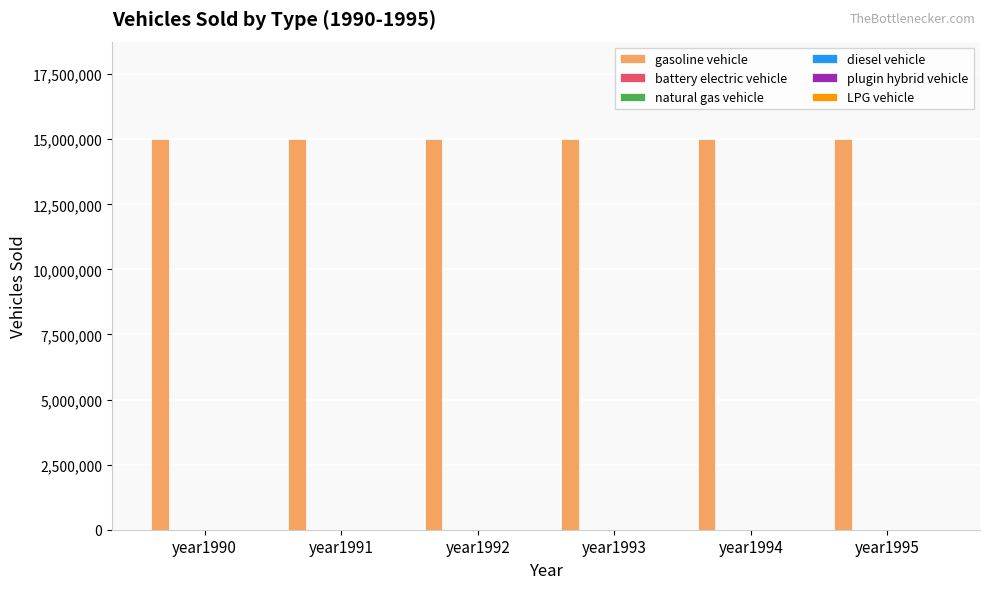

Reading left to right, list all the values displayed in this chart.

gasoline vehicle: year1990=15000000	year1991=15000000	year1992=15000000	year1993=15000000	year1994=15000000	year1995=15000000
battery electric vehicle: year1990=0	year1991=0	year1992=0	year1993=0	year1994=0	year1995=0
natural gas vehicle: year1990=0	year1991=0	year1992=0	year1993=0	year1994=0	year1995=0
diesel vehicle: year1990=0	year1991=0	year1992=0	year1993=0	year1994=0	year1995=0
plugin hybrid vehicle: year1990=0	year1991=0	year1992=0	year1993=0	year1994=0	year1995=0
LPG vehicle: year1990=0	year1991=0	year1992=0	year1993=0	year1994=0	year1995=0